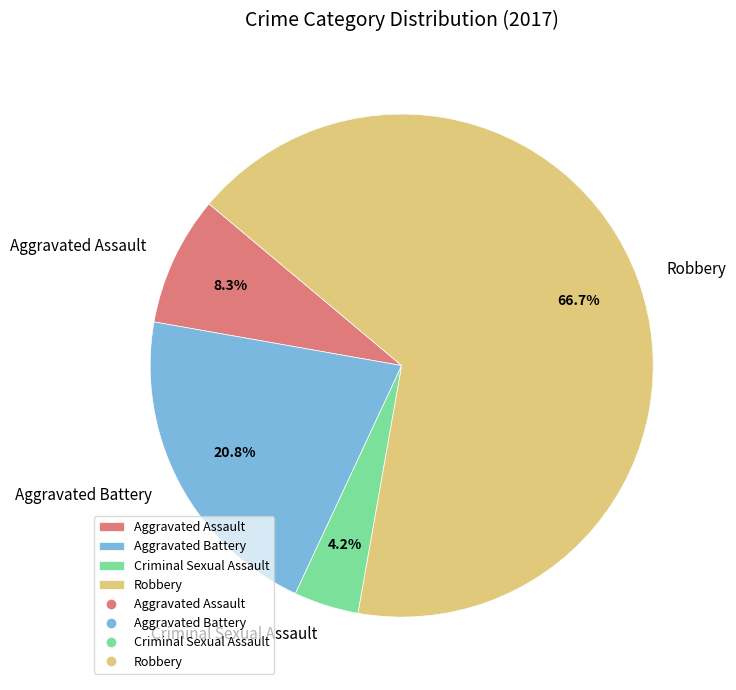

Which category has the biggest portion of the pie?

Robbery